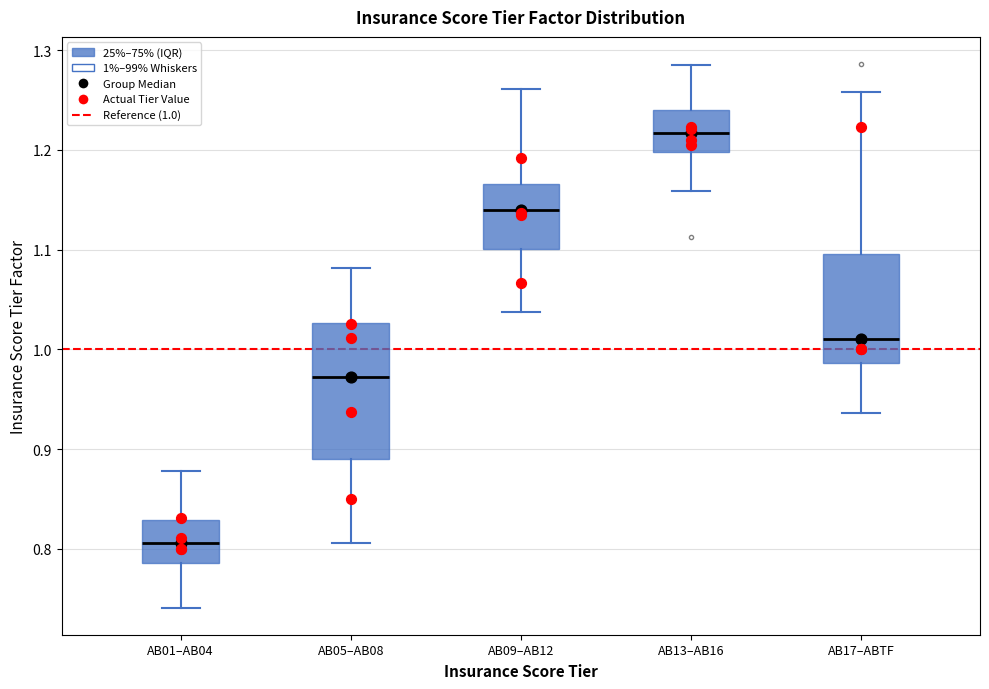

Reading left to right, read every box against the y-axis: the position of its median line, the range the box covers, and the ends of its whiskers. The values are not printed on the chart, so give them approximately, as read against the axis.

AB01–AB04: median 0.81, box 0.79 to 0.83, whiskers 0.74 to 0.88
AB05–AB08: median 0.97, box 0.89 to 1.03, whiskers 0.81 to 1.08
AB09–AB12: median 1.14, box 1.10 to 1.17, whiskers 1.04 to 1.26
AB13–AB16: median 1.22, box 1.20 to 1.24, whiskers 1.16 to 1.28
AB17–ABTF: median 1.01, box 0.99 to 1.10, whiskers 0.94 to 1.26